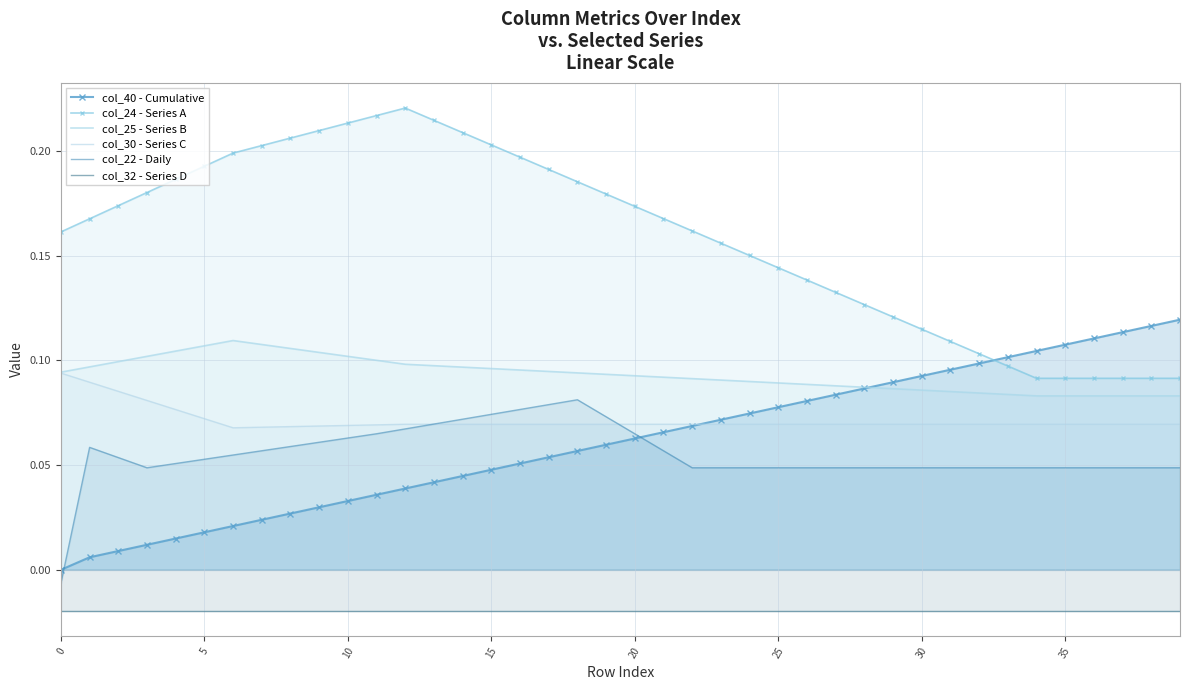

How many col_24 - Series A values are between 0 and 1?

40